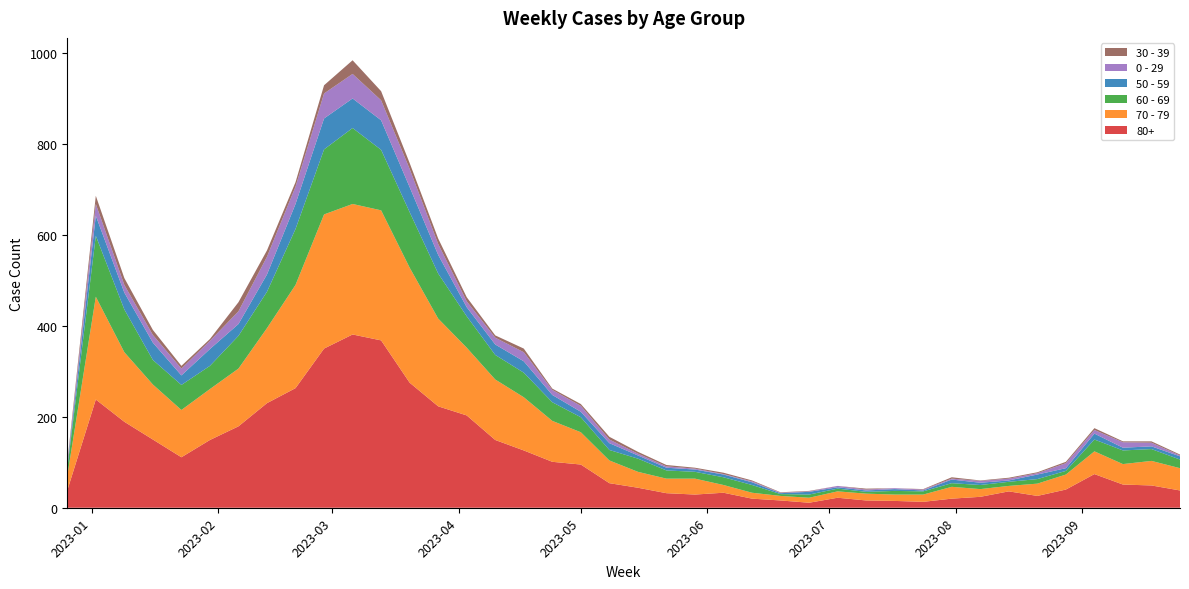

Reading left to right, extract all data points from this chart.

80+: 38	238	189	150	111	149	179	230	263	350	381	368	275	223	203	149	126	101	95	54	44	32	29	33	20	16	11	22	16	15	13	20	24	36	26	40	74	51	49	38
70 - 79: 32	226	153	121	104	112	127	165	227	295	287	286	253	193	149	133	117	90	71	50	35	32	35	17	13	10	11	14	15	14	16	26	17	12	27	33	50	45	54	49
60 - 69: 16	134	94	54	55	51	72	80	123	143	167	133	122	99	69	54	54	41	33	23	29	18	15	17	17	4	7	6	4	8	7	8	9	9	10	8	26	30	26	19
50 - 59: 5	44	37	38	21	37	26	38	55	68	65	65	55	41	20	23	25	16	12	15	7	6	5	6	6	2	6	3	3	4	2	8	5	3	10	6	13	6	6	7
0 - 29: 4	26	17	17	15	18	28	39	38	55	54	44	40	24	13	15	20	11	13	8	4	3	2	1	2	1	1	3	2	2	2	2	4	4	3	11	8	12	8	2
30 - 39: 5	18	15	11	6	4	20	14	10	18	30	20	13	12	9	5	8	3	4	6	4	3	2	3	2	1	1	0	2	0	1	3	1	2	2	3	4	2	3	2